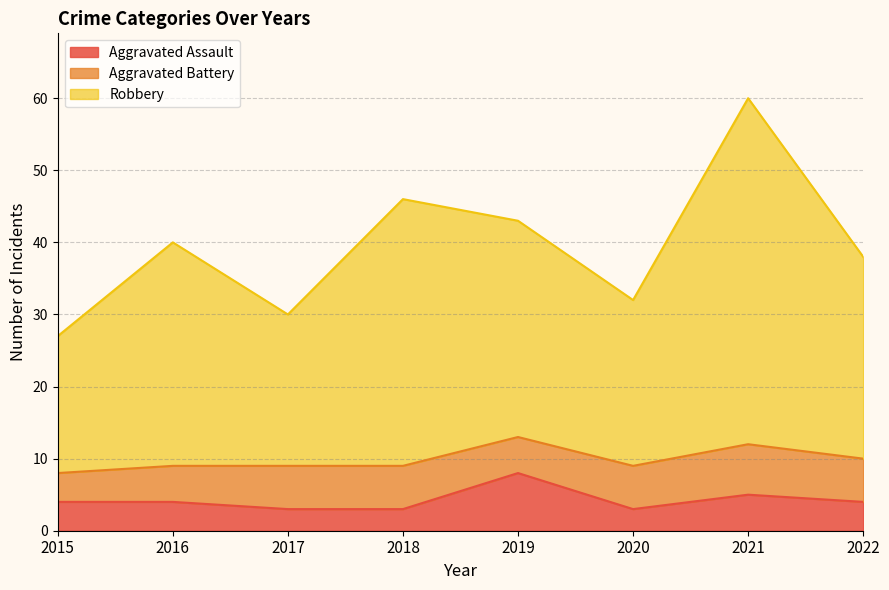

Between 2015 and 2019, which series saw the biggest shift?

Robbery